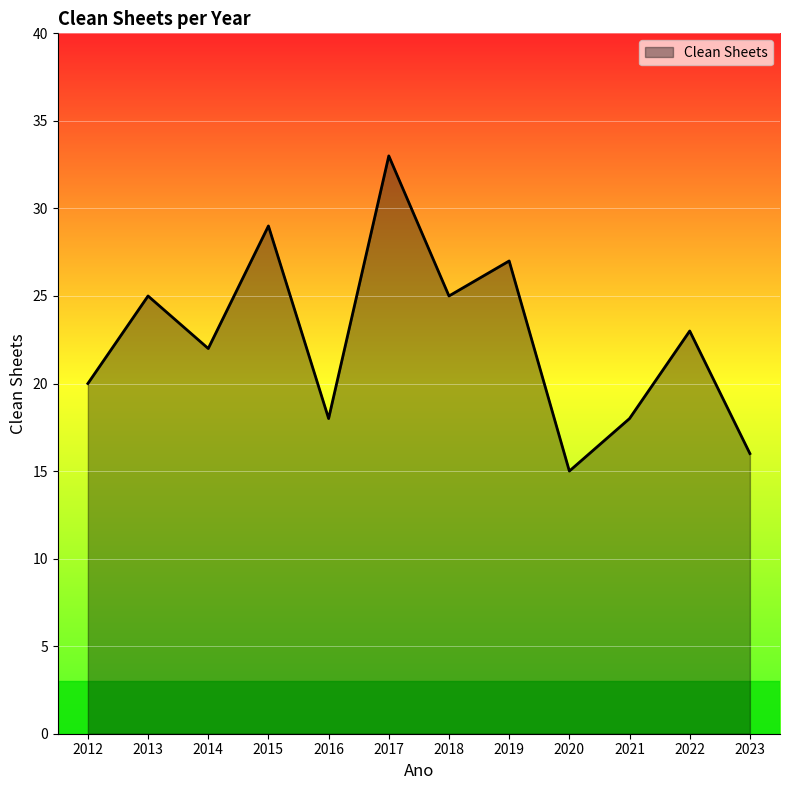

Which has a higher value, 2018 or 2012?

2018